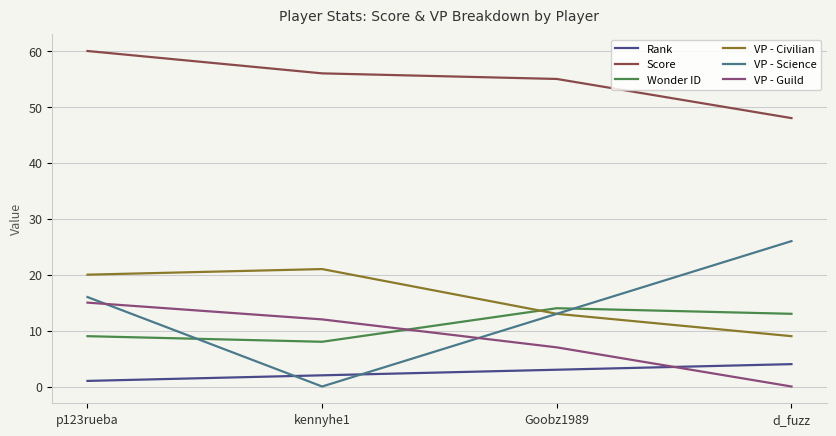

Reading right to left, transcribe all the data shown in this chart.

Rank: d_fuzz=4	Goobz1989=3	kennyhe1=2	p123rueba=1
Score: d_fuzz=48	Goobz1989=55	kennyhe1=56	p123rueba=60
Wonder ID: d_fuzz=13	Goobz1989=14	kennyhe1=8	p123rueba=9
VP - Civilian: d_fuzz=9	Goobz1989=13	kennyhe1=21	p123rueba=20
VP - Science: d_fuzz=26	Goobz1989=13	kennyhe1=0	p123rueba=16
VP - Guild: d_fuzz=0	Goobz1989=7	kennyhe1=12	p123rueba=15